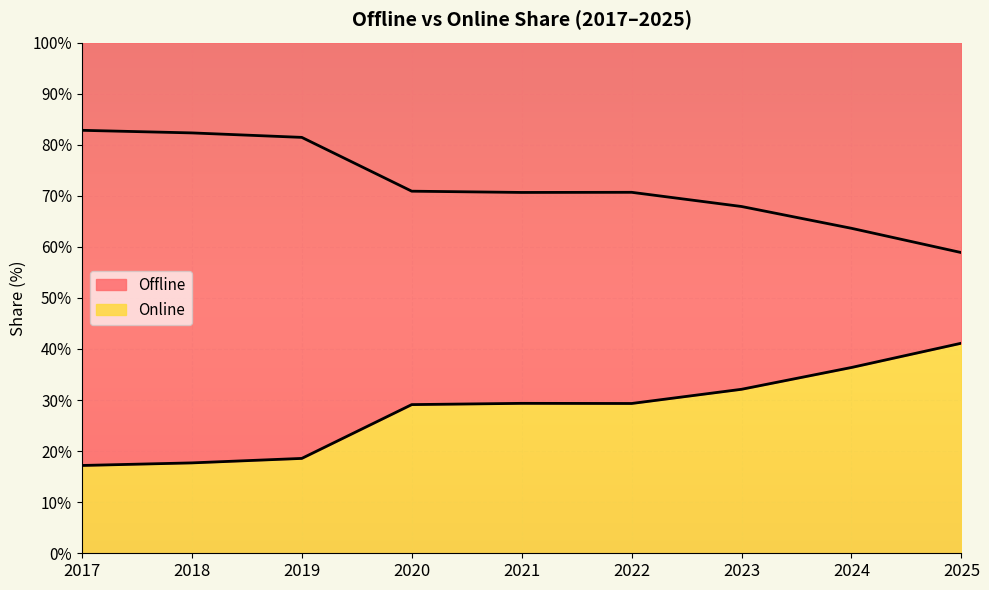

Which category has the highest value across all series?

2017